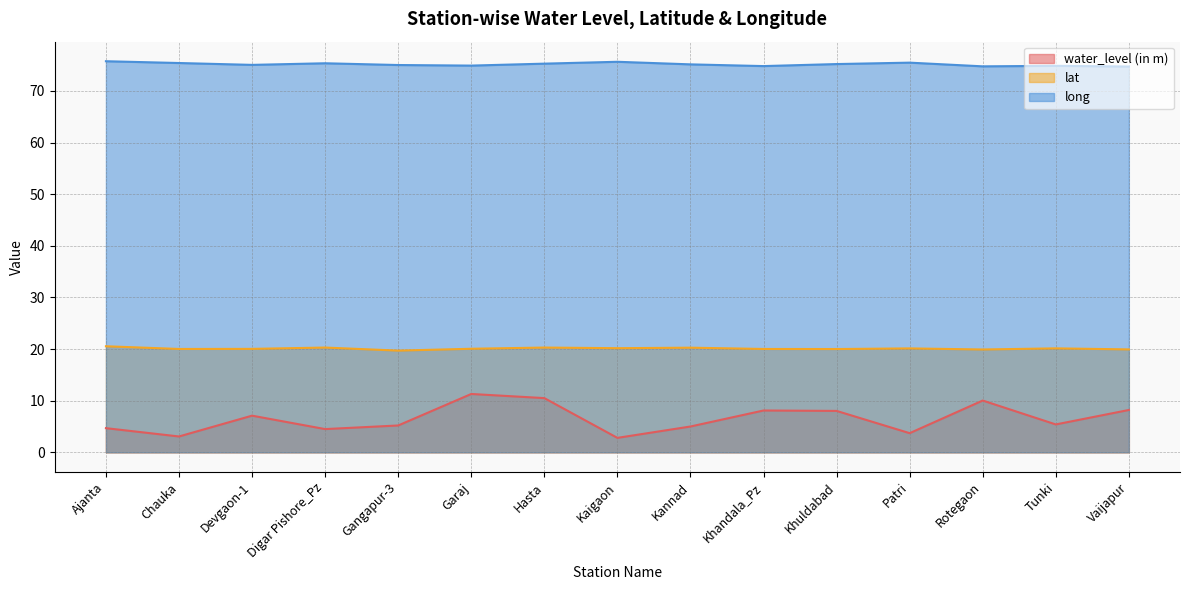

How many interior local valleys does the long series have?

4